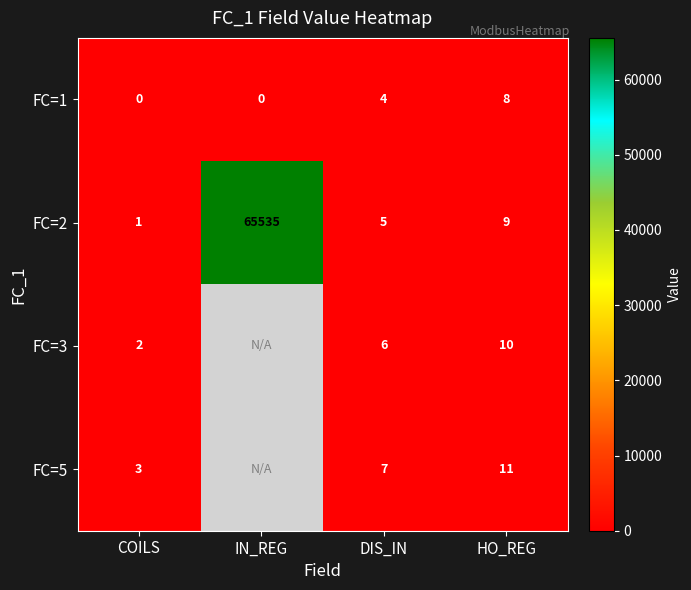

Between IN_REG and HO_REG, which is larger?

HO_REG